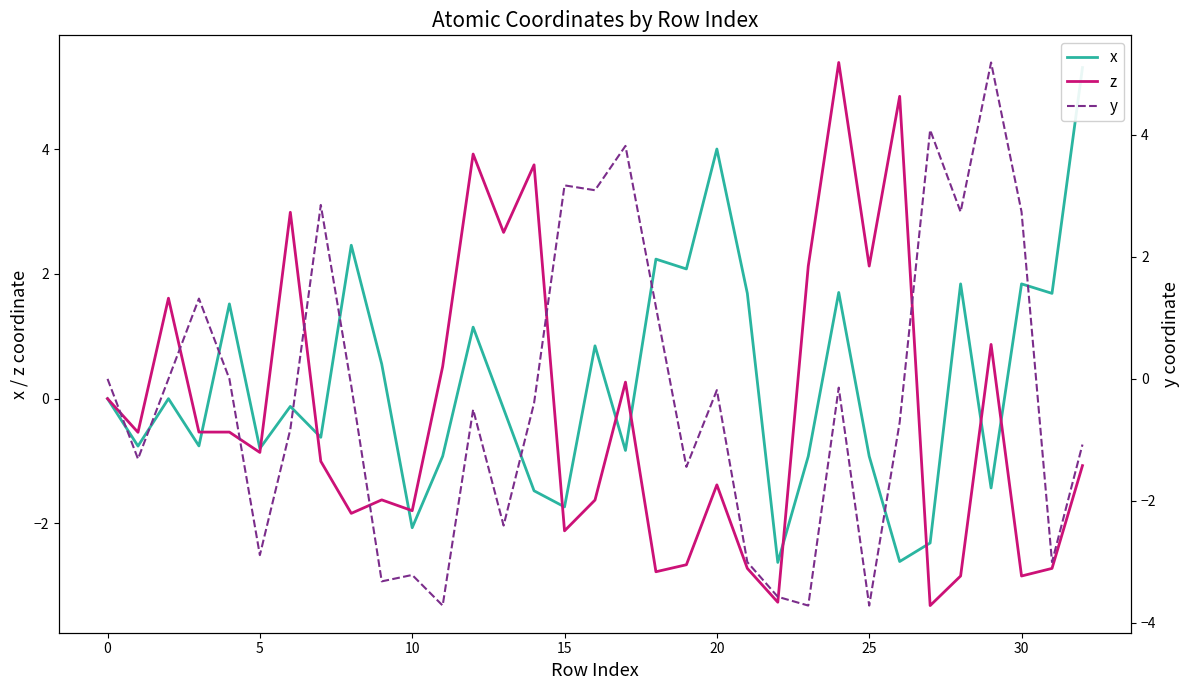

How many interior local valleys does the z series have?

11